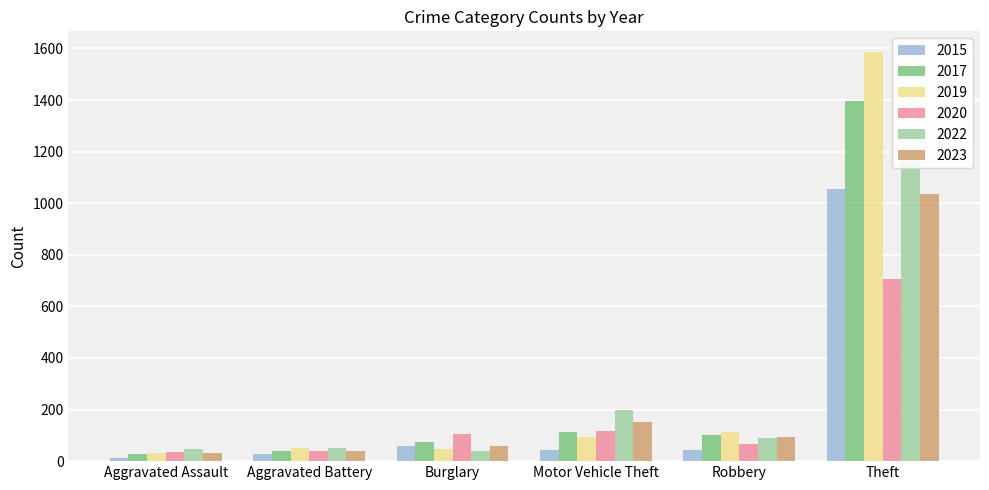

List the labels in order of 2017 value, largest first.

Theft, Motor Vehicle Theft, Robbery, Burglary, Aggravated Battery, Aggravated Assault